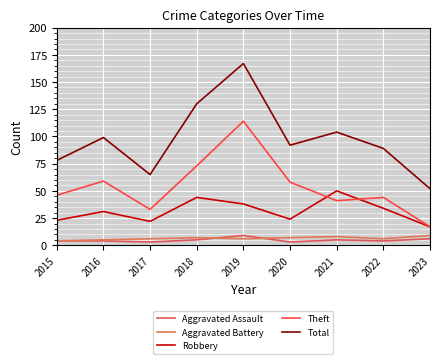

What is the maximum value for Aggravated Battery?

9